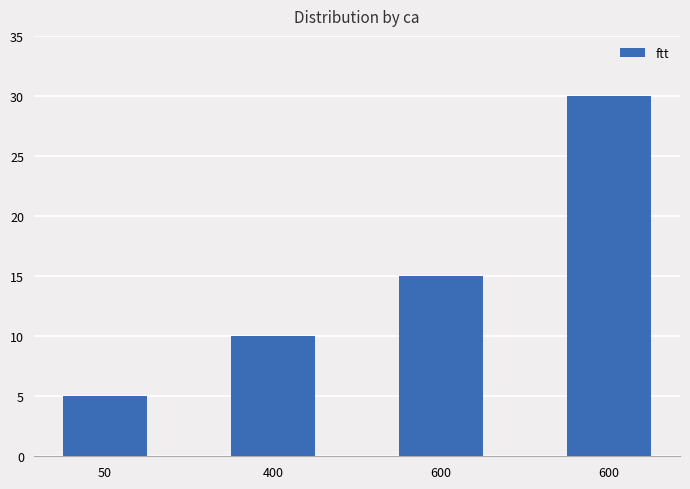

At which label does the data first exceed 15?

600